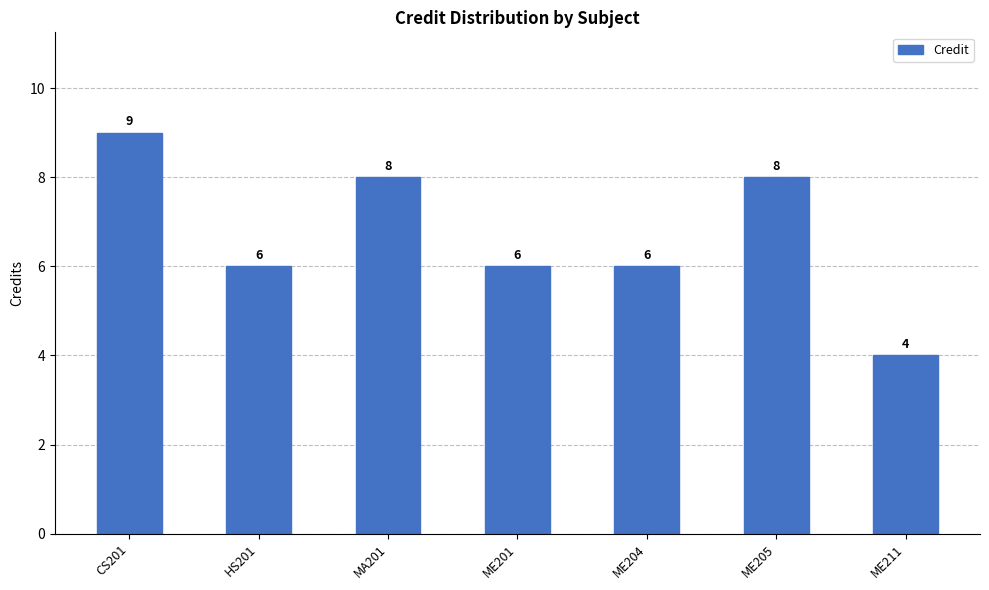

Is it true that the value at ME201 is 6?

True